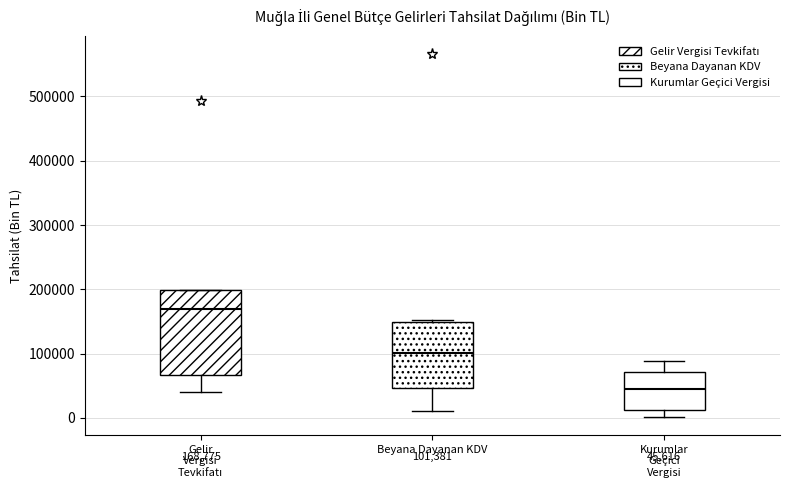

Which box's median line is the lowest?

Kurumlar Geçici Vergisi